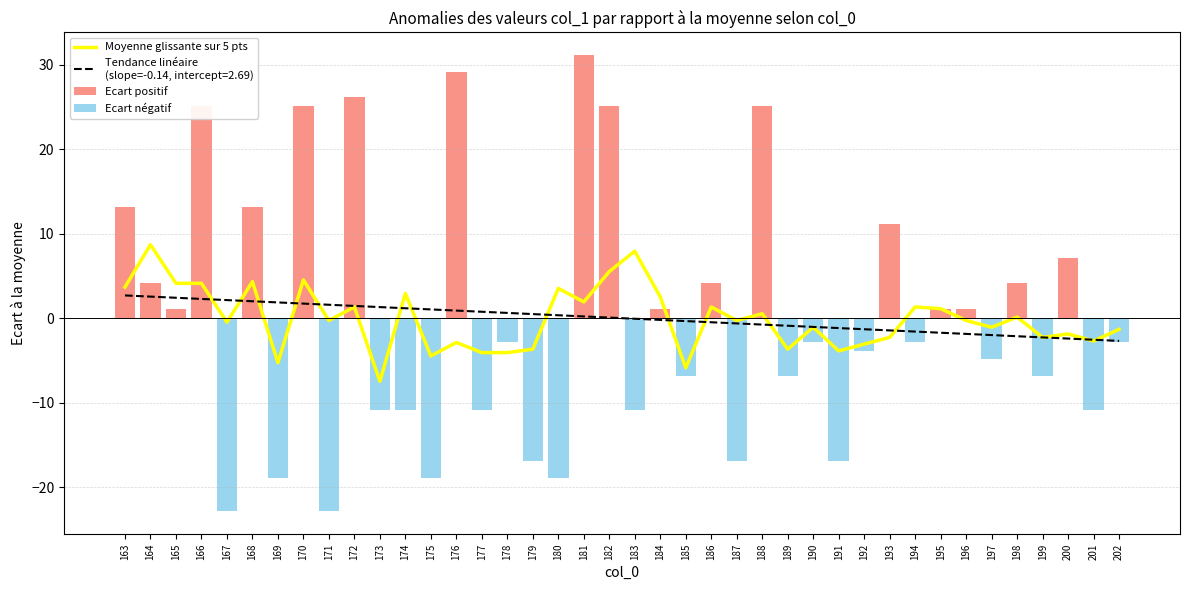

Where is Moyenne glissante sur 5 pts nearest to the value 0?

198